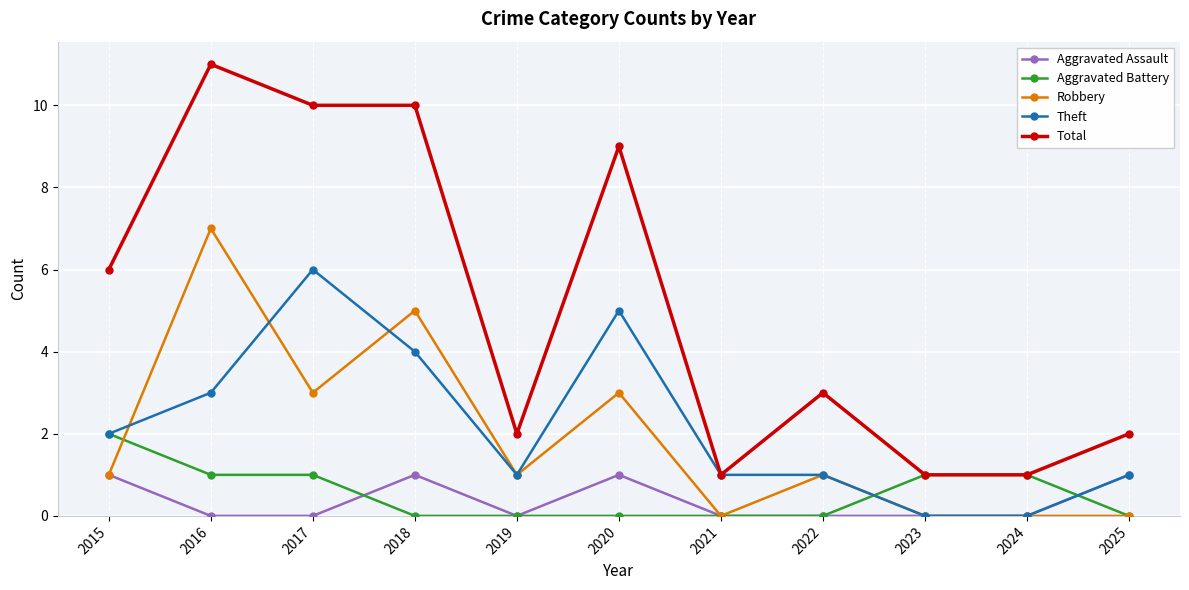

True or false: Theft has more than 1 interior local peaks.

True